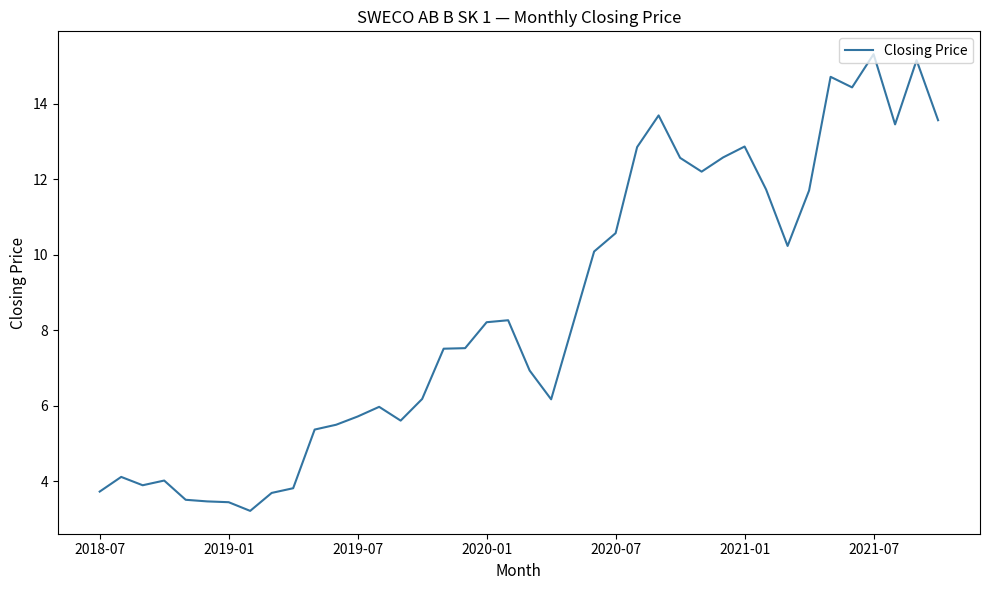

What is the greatest value displayed?

15.3